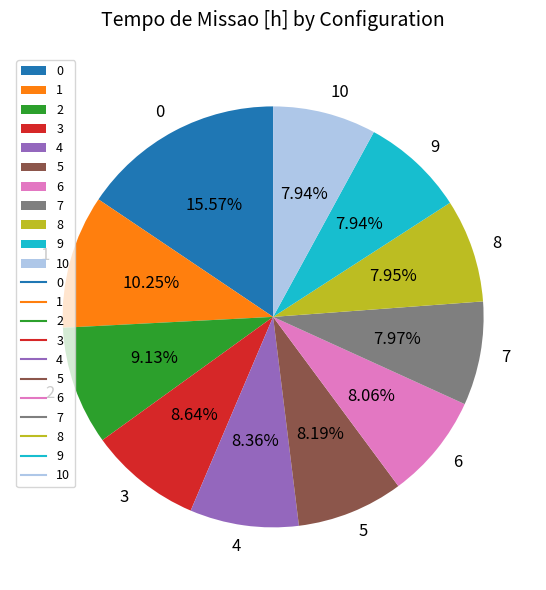

To the nearest percent, what percentage of the pie is 0?

16%